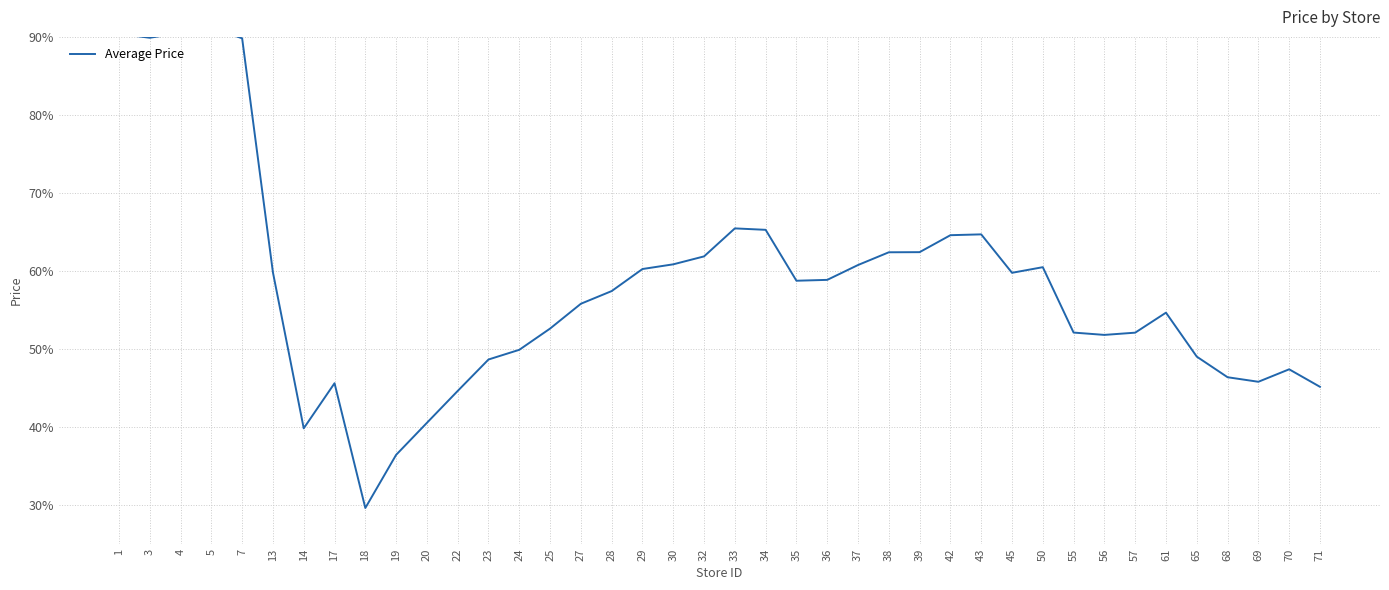

What is the minimum value shown in the chart?

29.6